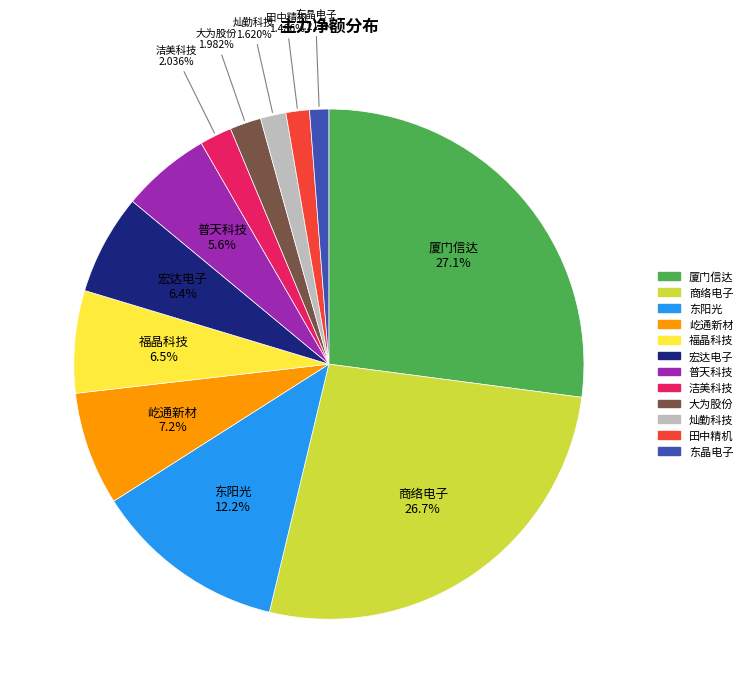

Is 东晶电子 the majority of the pie?

No